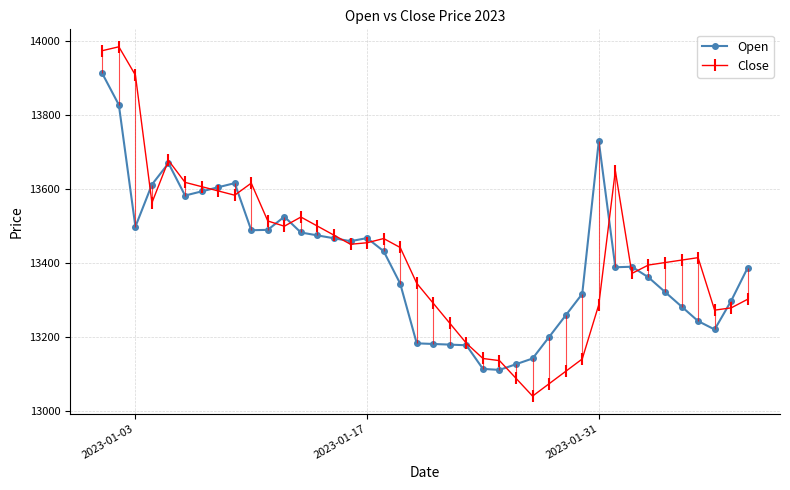

How many intersections are there between Open and Close?

13